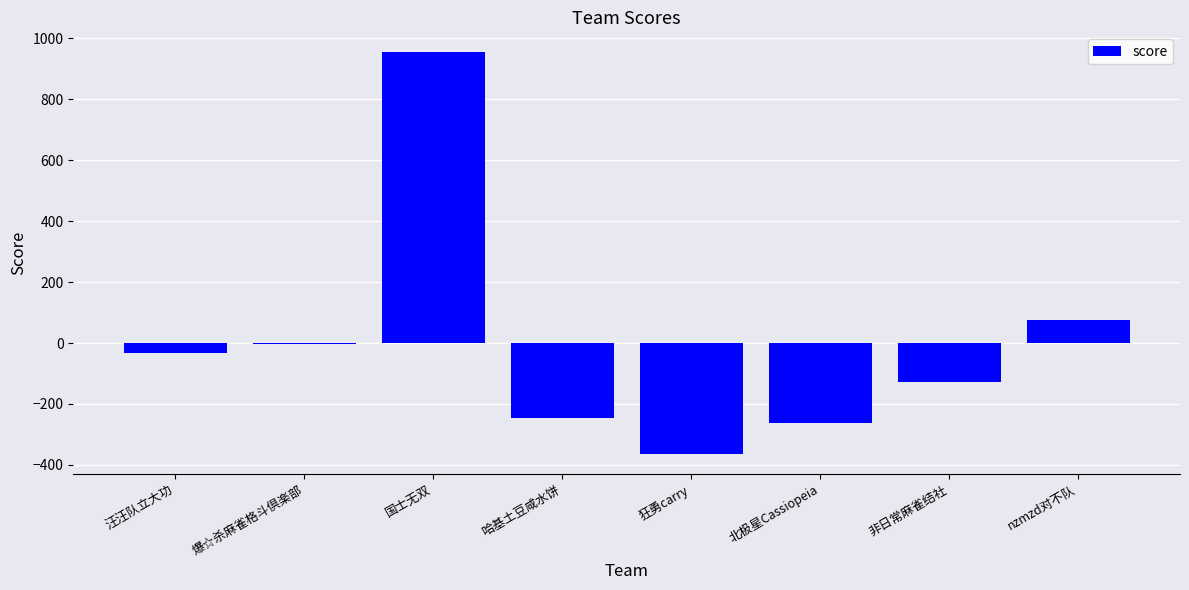

List the labels in order of value, smallest first.

狂勇carry, 北极星Cassiopeia, 哈基土豆咸水饼, 非日常麻雀结社, 汪汪队立大功, 爆☆杀麻雀格斗倶楽部, nzmzd对不队, 国士无双